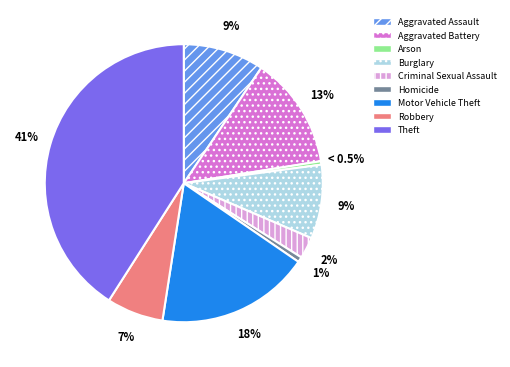

True or false: Robbery accounts for 7% of the total.

True